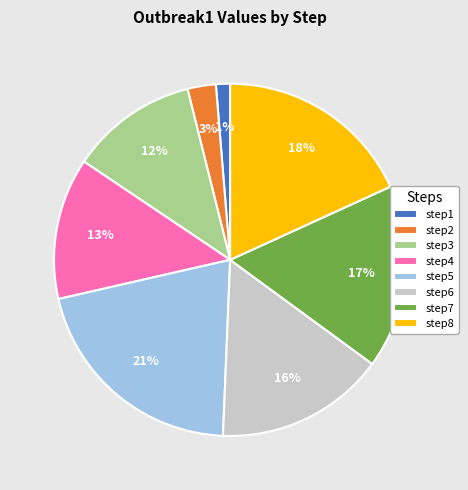

To the nearest percent, what portion does step7 represent?

17%